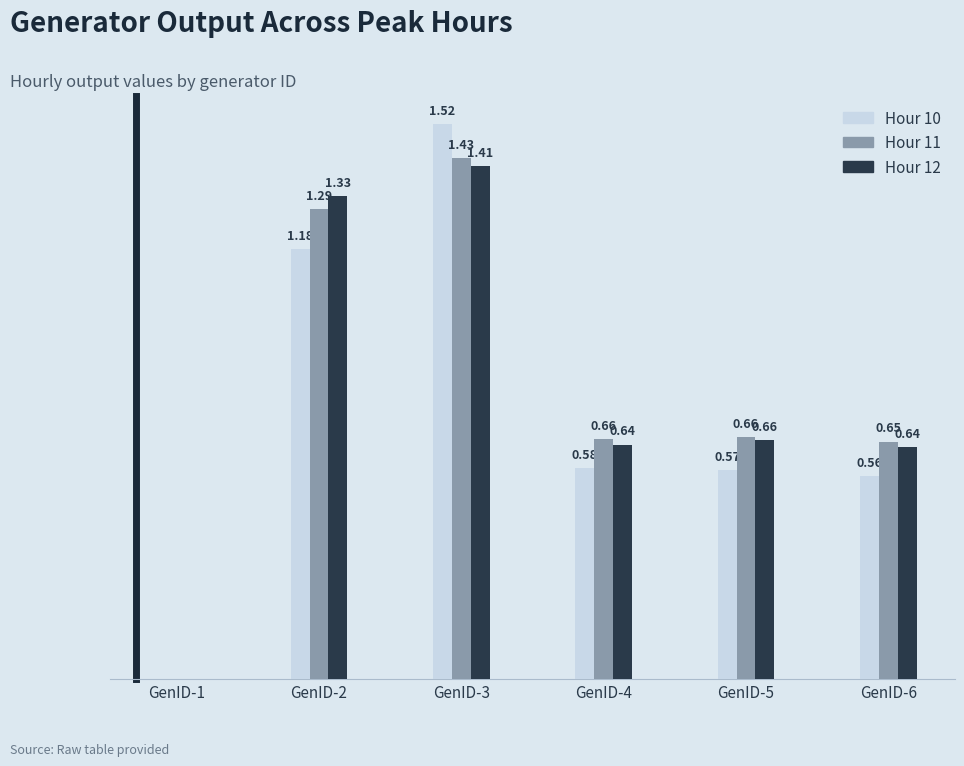

Between GenID-2 and GenID-5, which series saw the biggest shift?

Hour 12